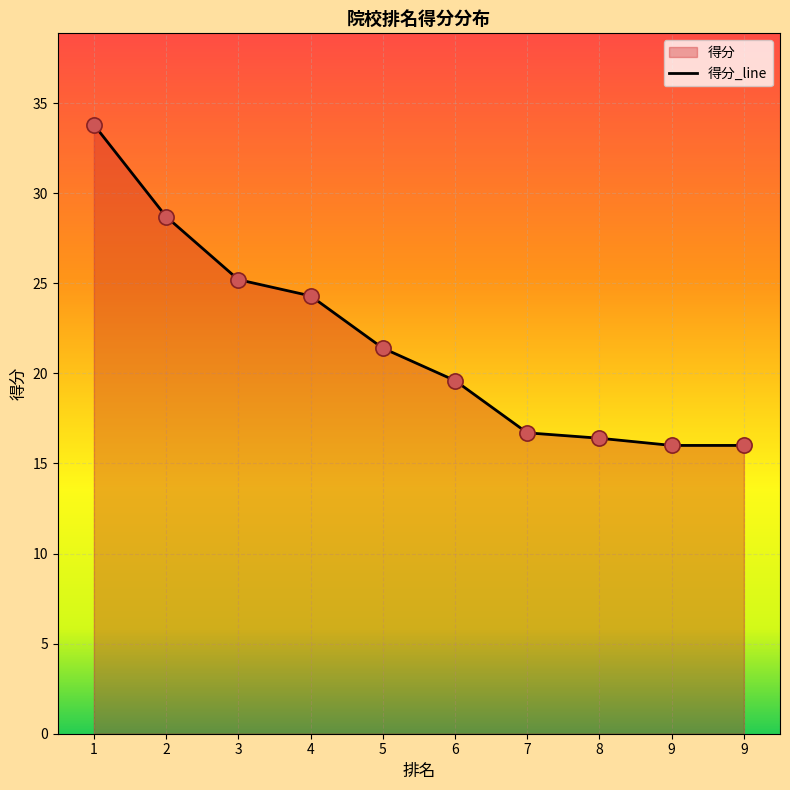

Which has a higher value, 2 or 8?

2